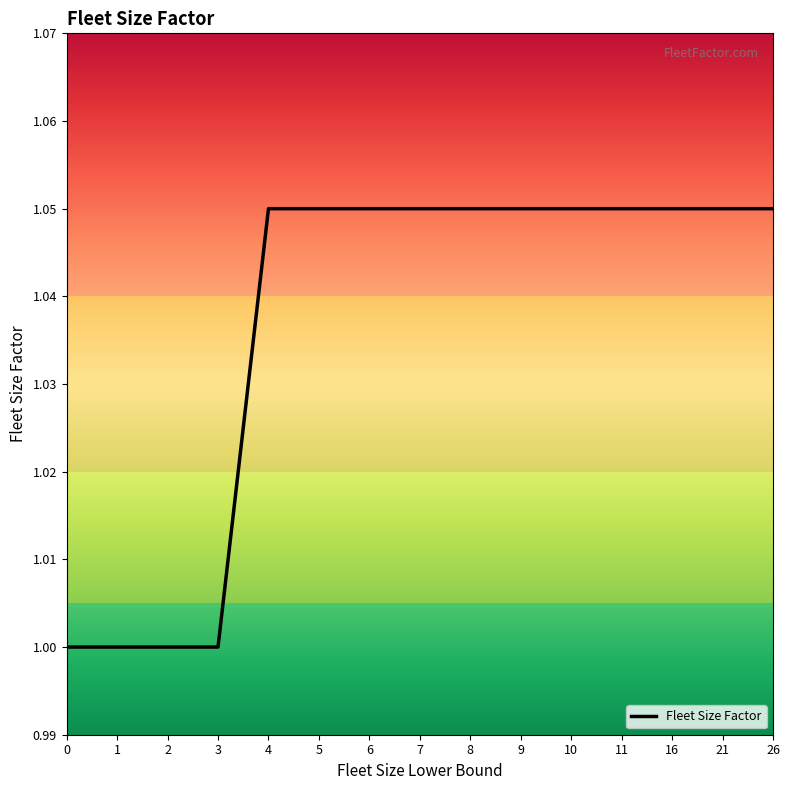

The chart shows a value of 0.4 at 5. True or false?

False